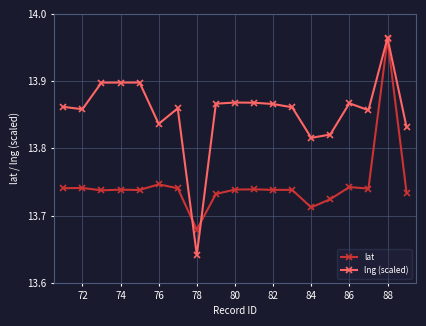

Does the chart display data point markers on the line(s)?

Yes